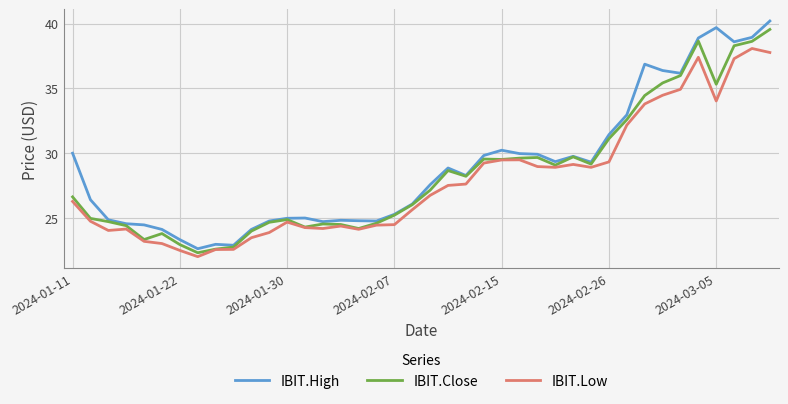

What is the minimum value for IBIT.Close?

22.3